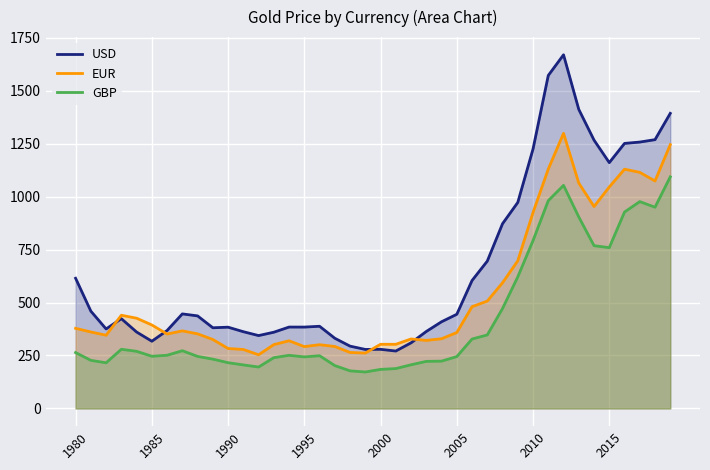

What is the total value across all series at 32?

4020.3